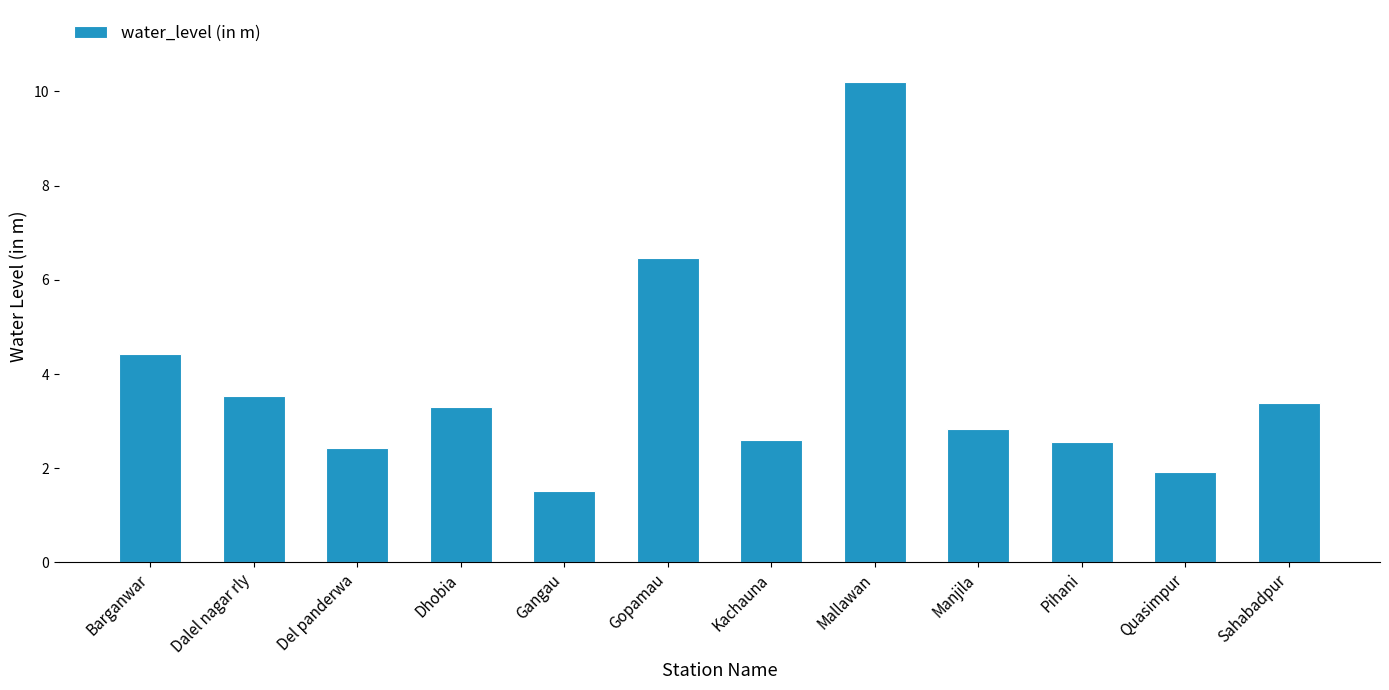

Which has a higher value, Mallawan or Manjila?

Mallawan